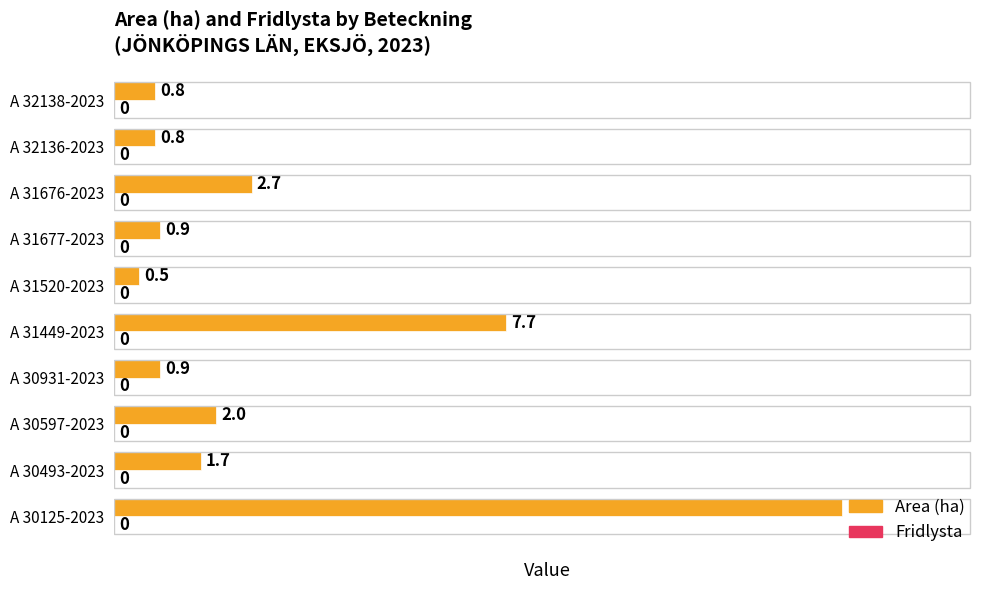

What is the smallest value displayed?

0.5